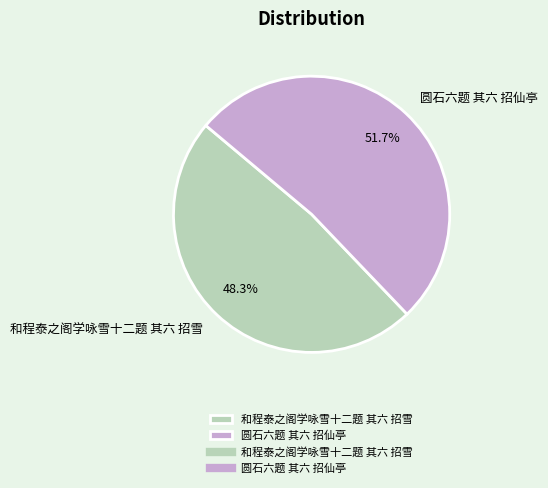

To the nearest percent, what is the combined percentage of 圆石六题 其六 招仙亭 and 和程泰之阁学咏雪十二题 其六 招雪?

100%